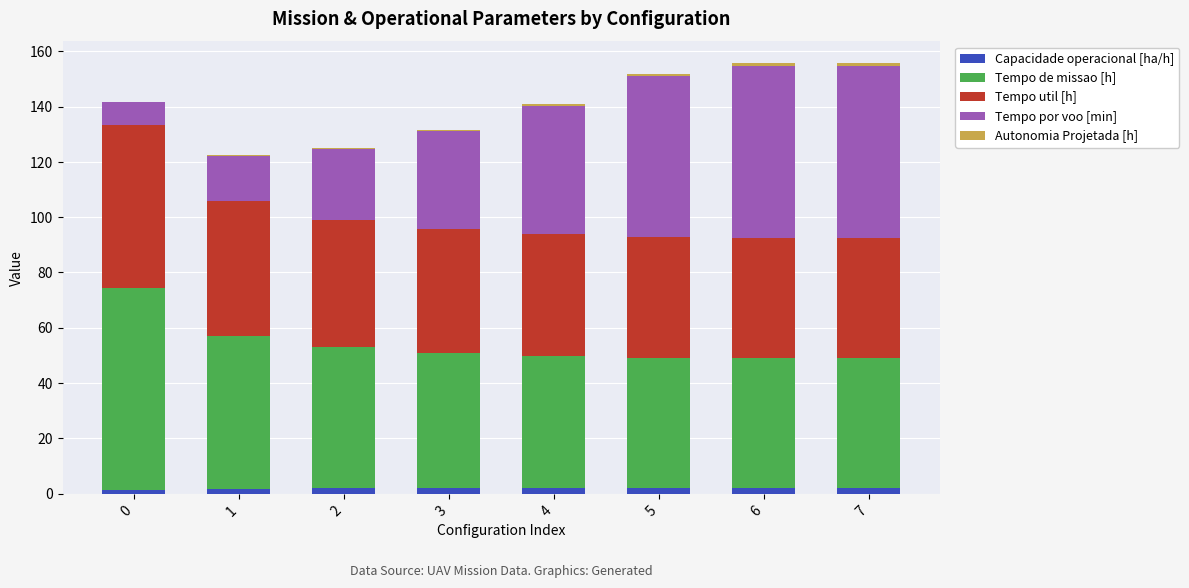

Count the number of categories in the chart.

8